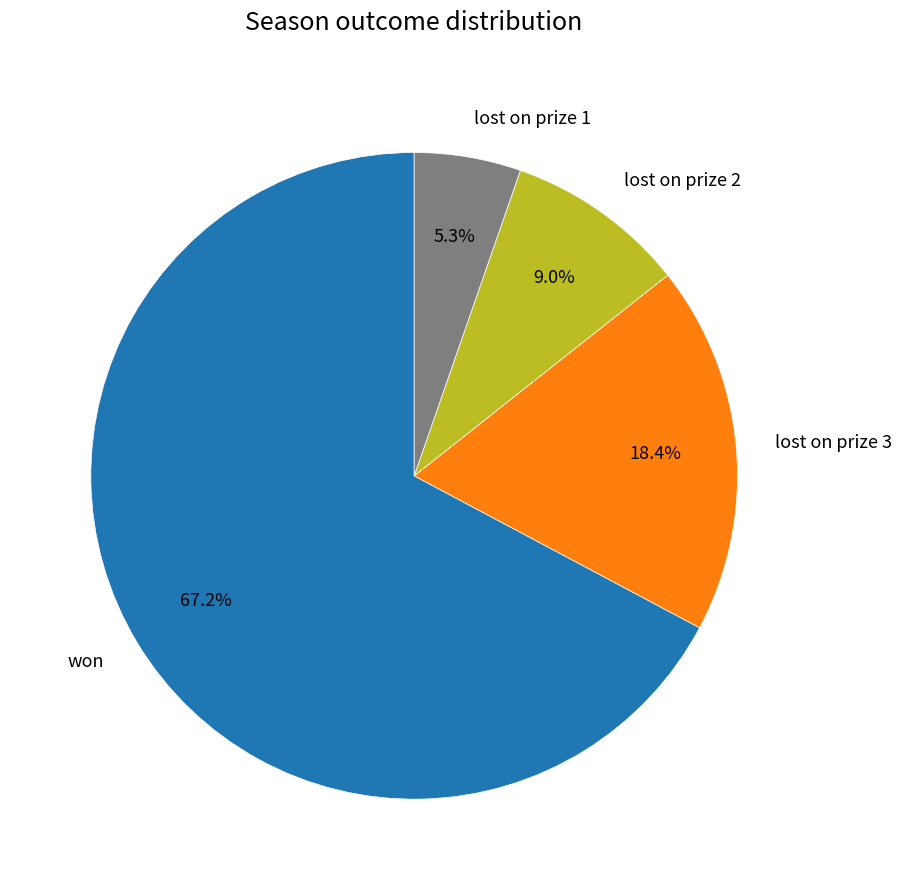

Which category accounts for the majority?

won